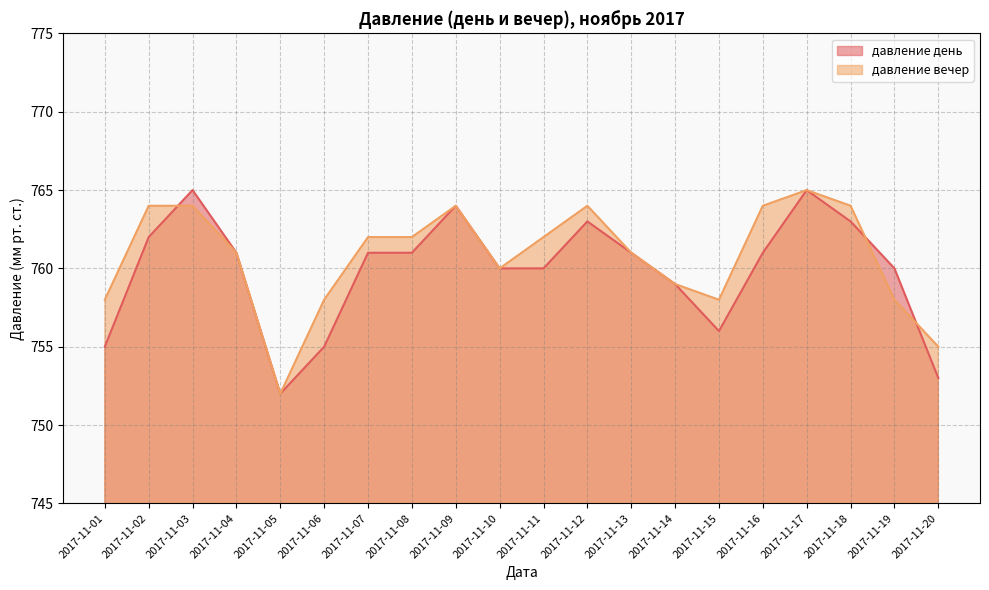

Between 2017-11-08 and 2017-11-20, which series saw the biggest shift?

давление день